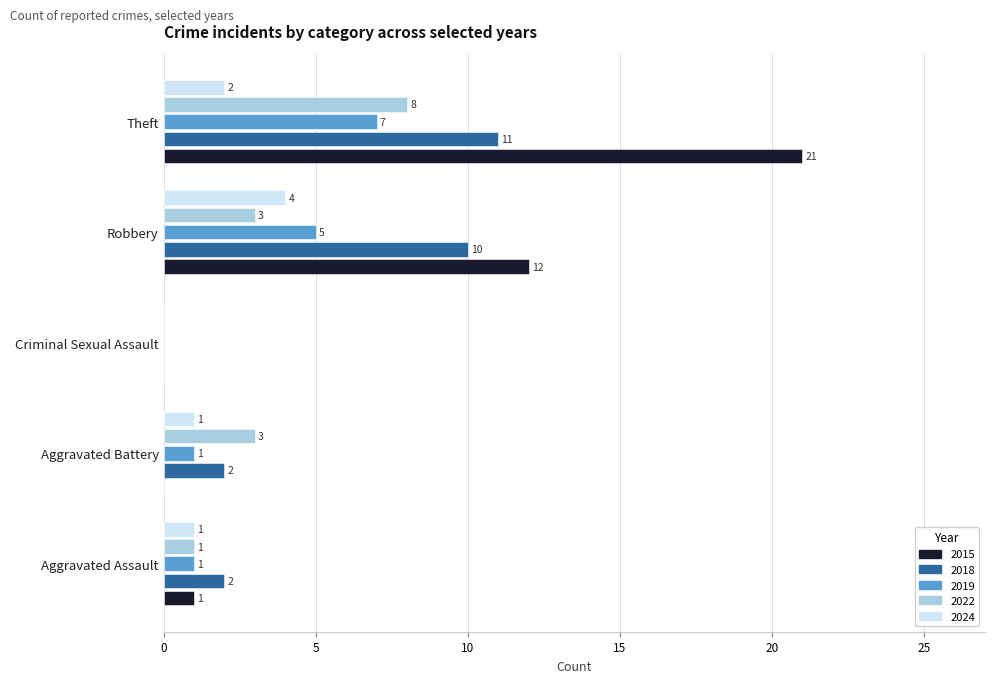

The 2015 series shows 0 at Aggravated Assault. True or false?

False